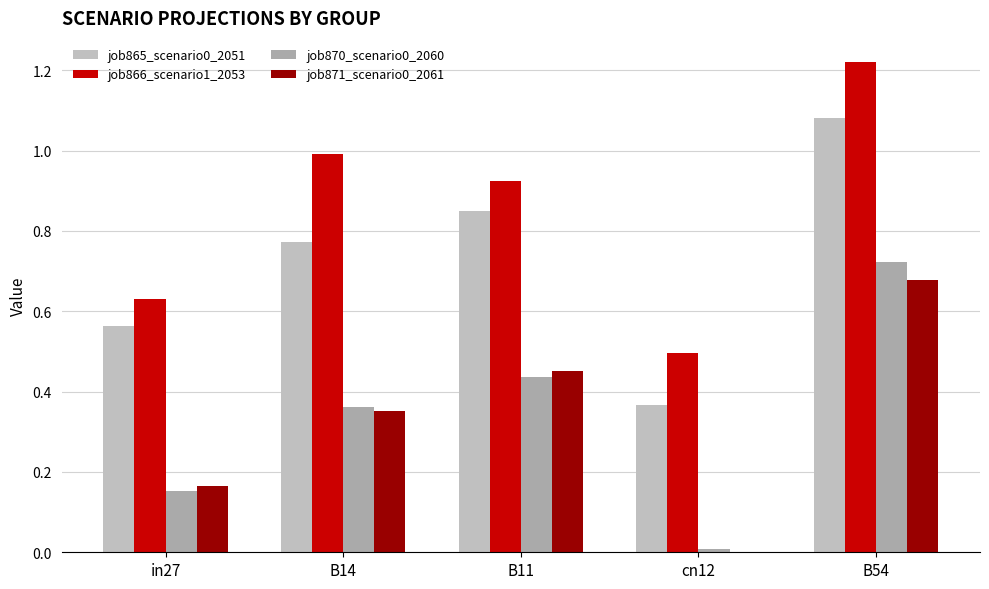

Which series has the largest total across all categories?

job866_scenario1_2053